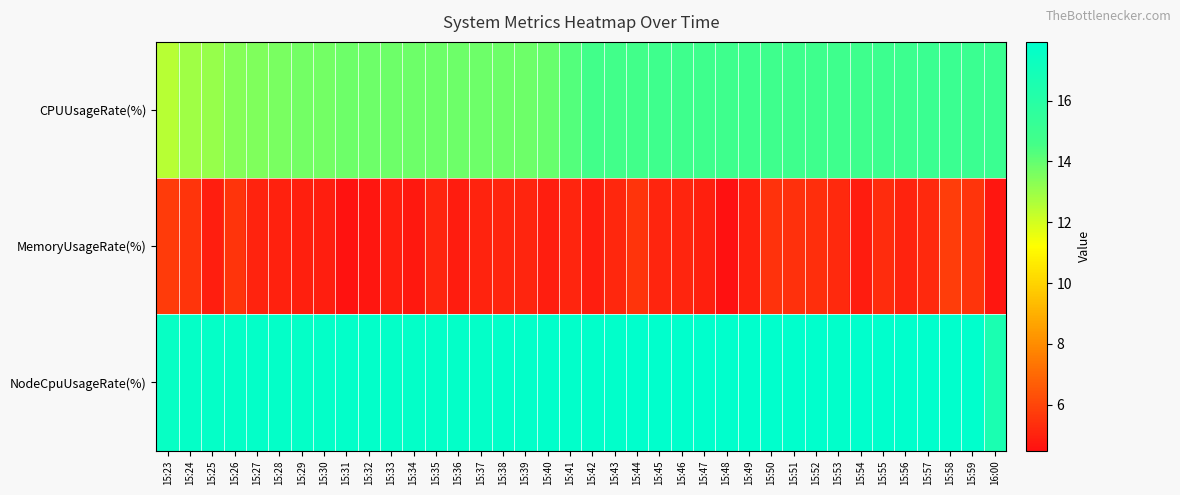

Which series has the widest spread of values?

CPUUsageRate(%)